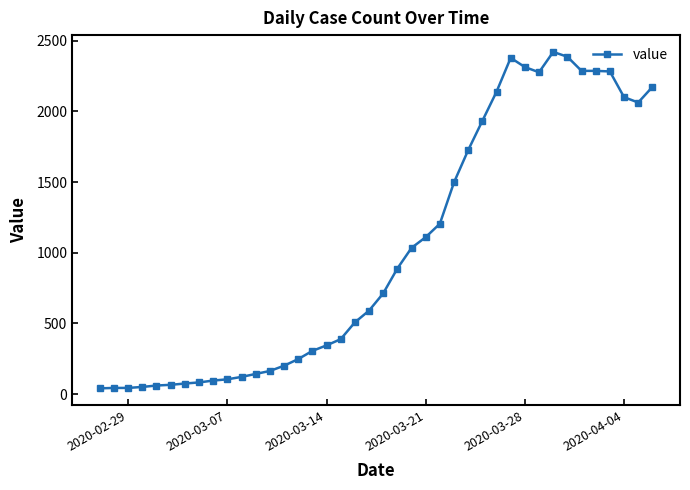

What is the difference between the second highest and minimum values?

2347